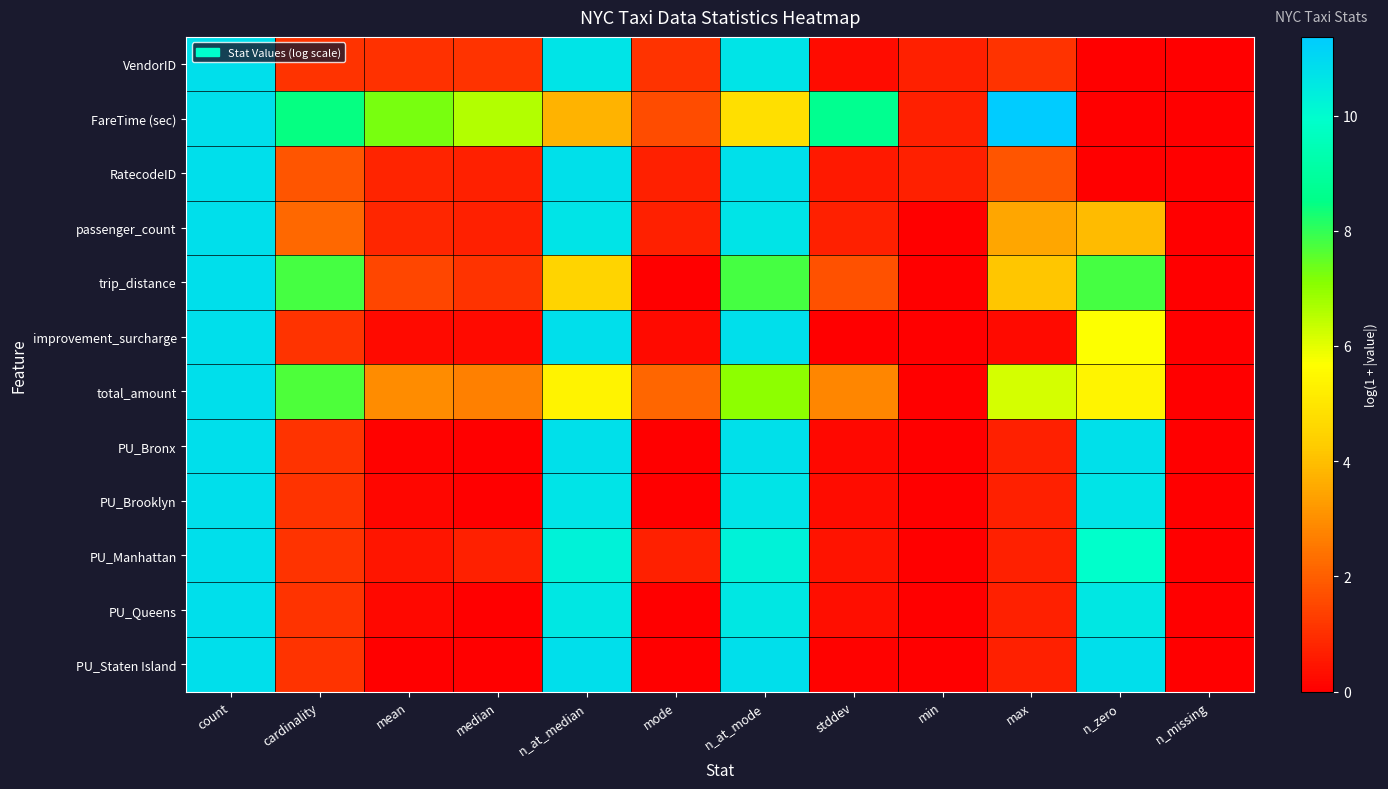

At how many categories does at least one series exceed 0?

11